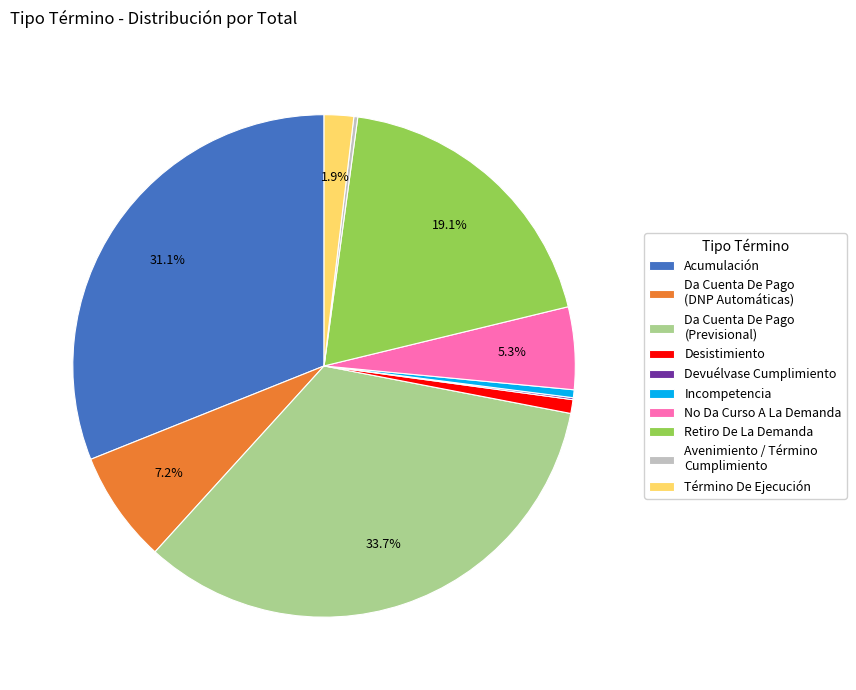

What is the largest slice in the pie chart?

Da Cuenta De Pago (Previsional)